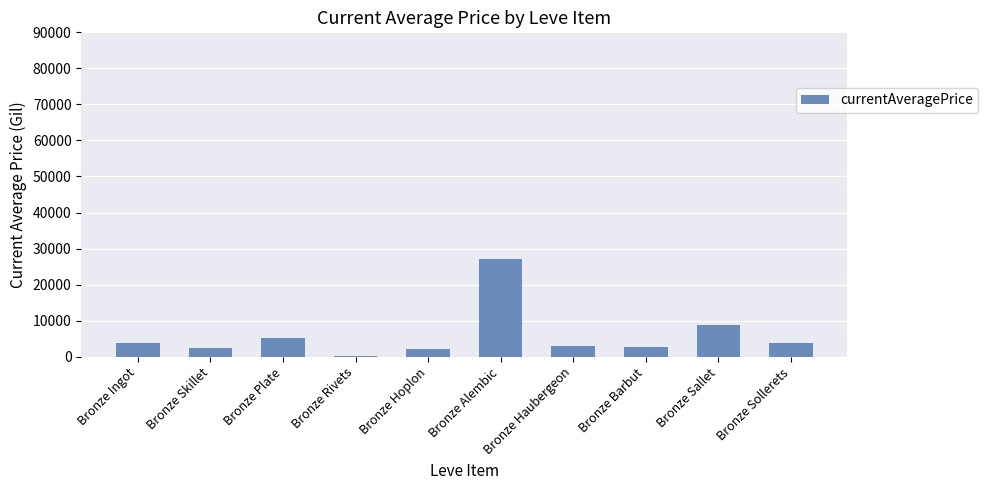

Count the number of data series in this chart.

1